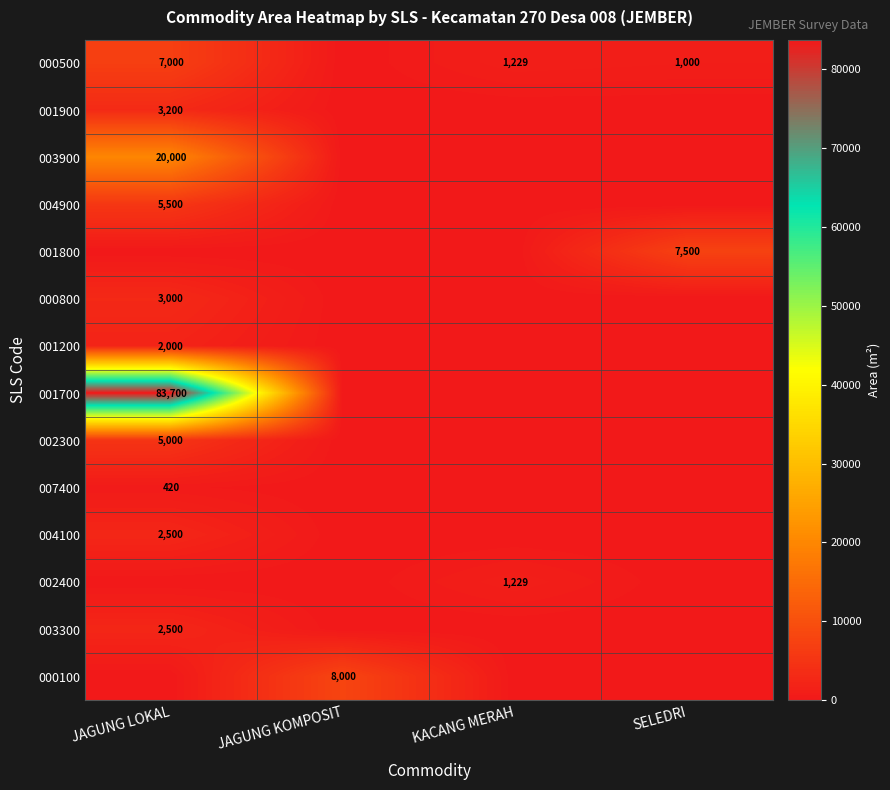

True or false: 001700 has a value of 83700 at JAGUNG LOKAL.

True